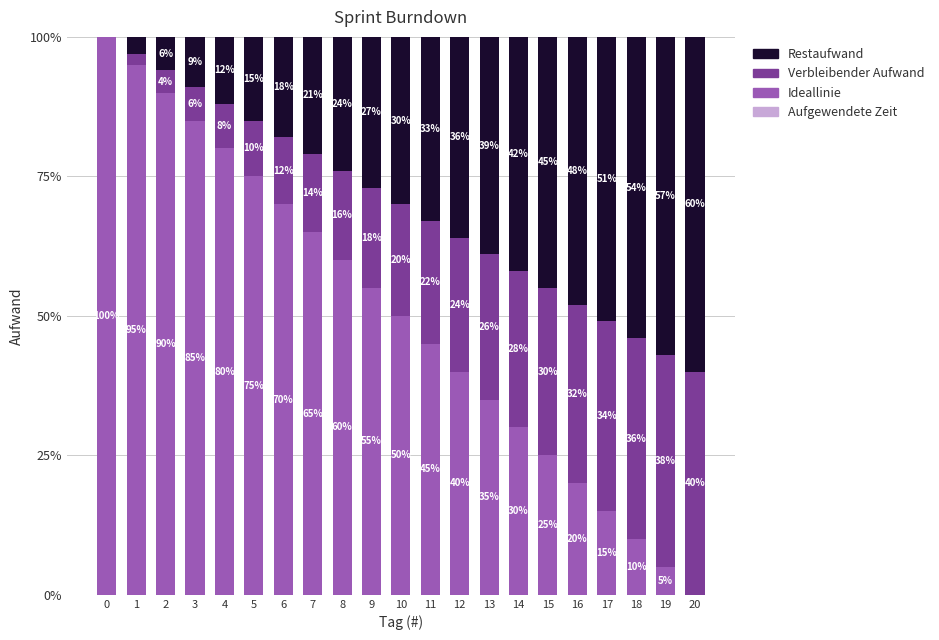

At which label is Ideallinie closest to 50?

10